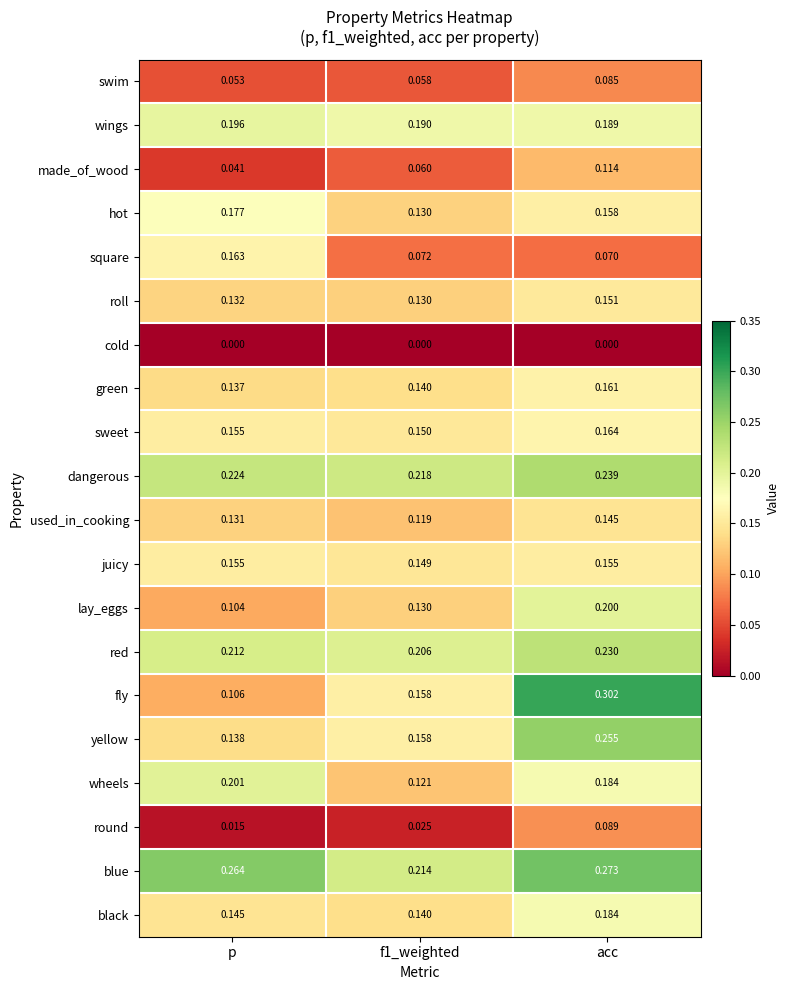

What is the total value across all series at p?

2.7